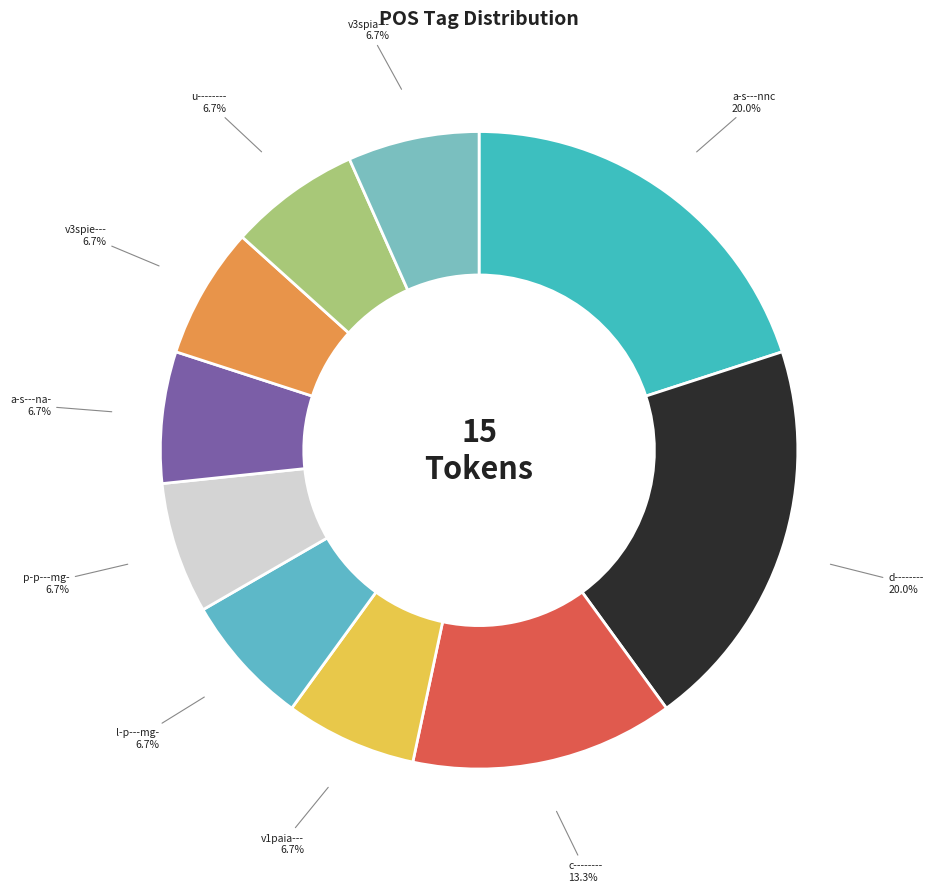

What percentage is the a-s---nnc slice, to the nearest percent?

20%